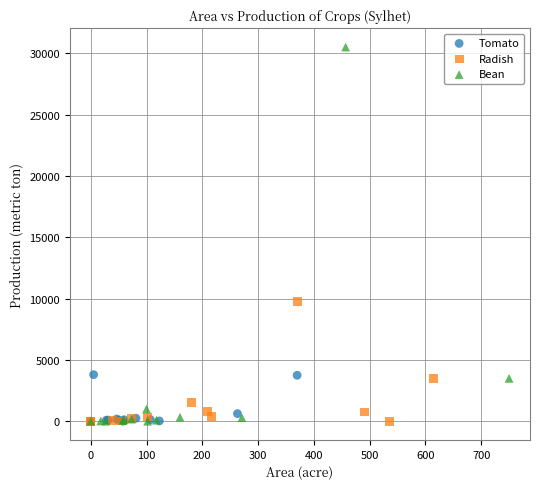

Which series has the widest spread of Y values?

Bean